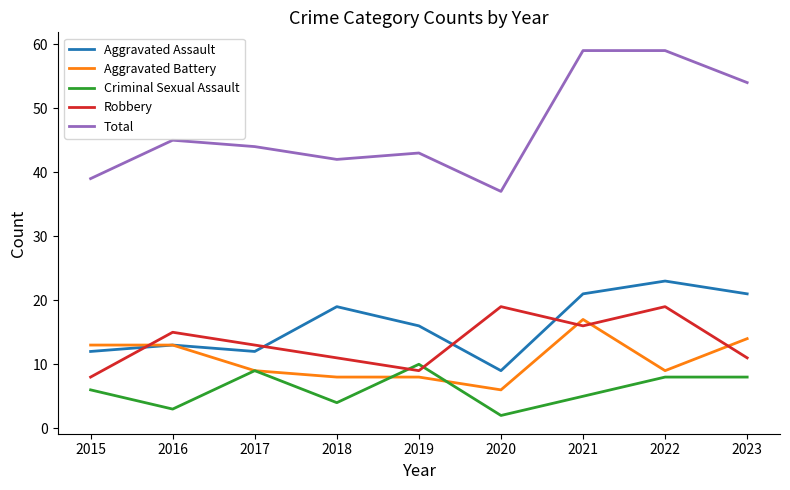

Which series has the widest spread of values?

Total